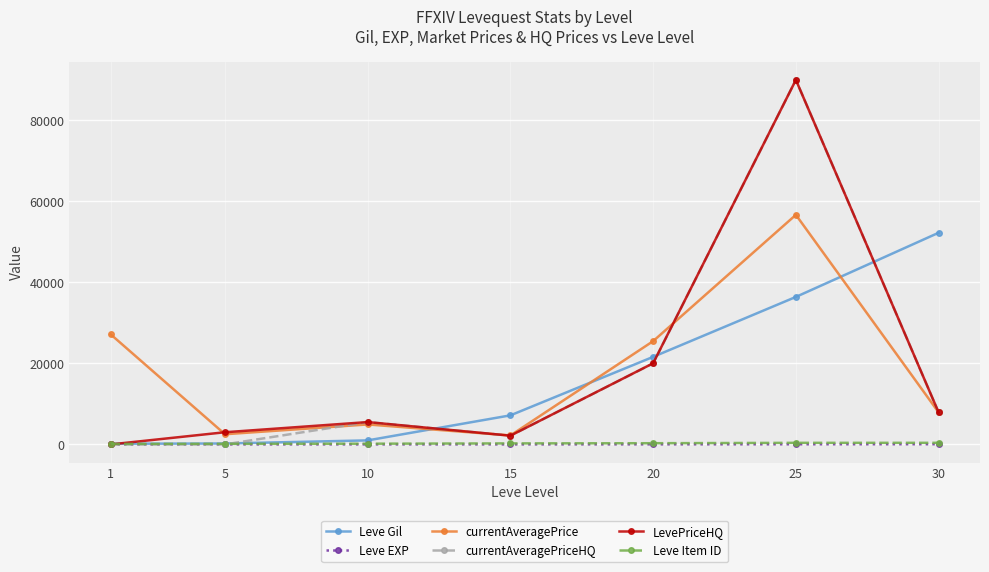

Where is the first local maximum for LevePriceHQ?

10